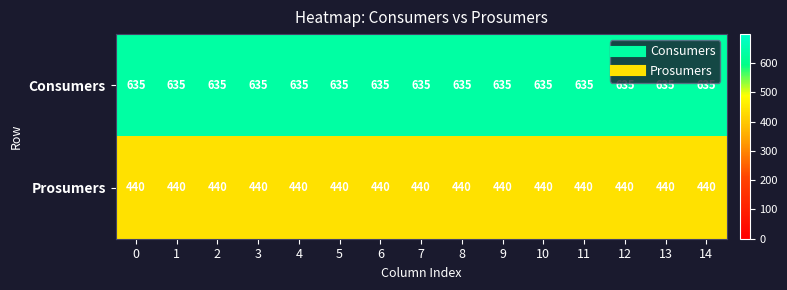

What is the spread (max minus min) of values at 10?

195